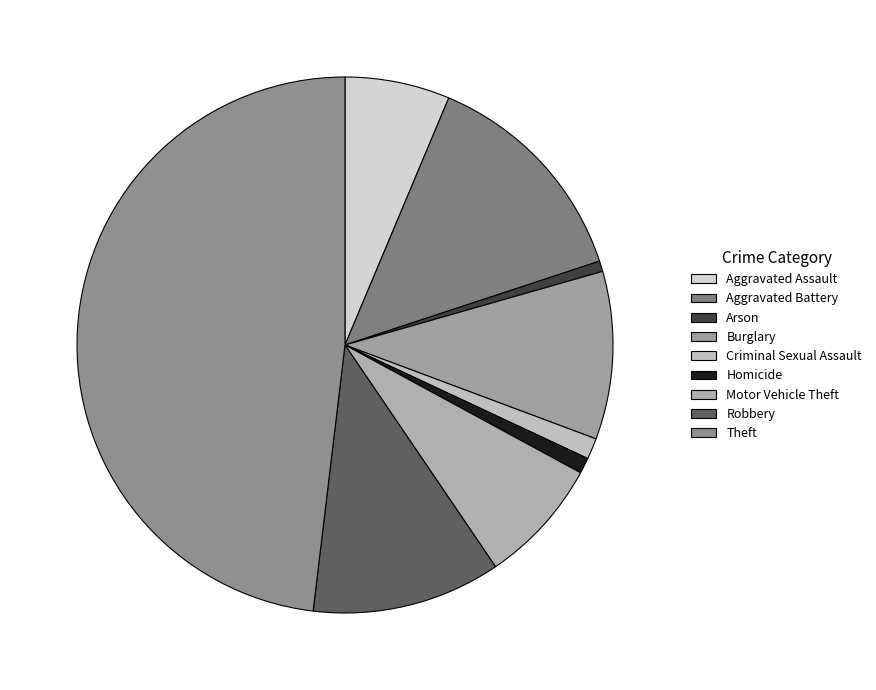

What is the total percentage of Aggravated Assault and Homicide?

7.3%